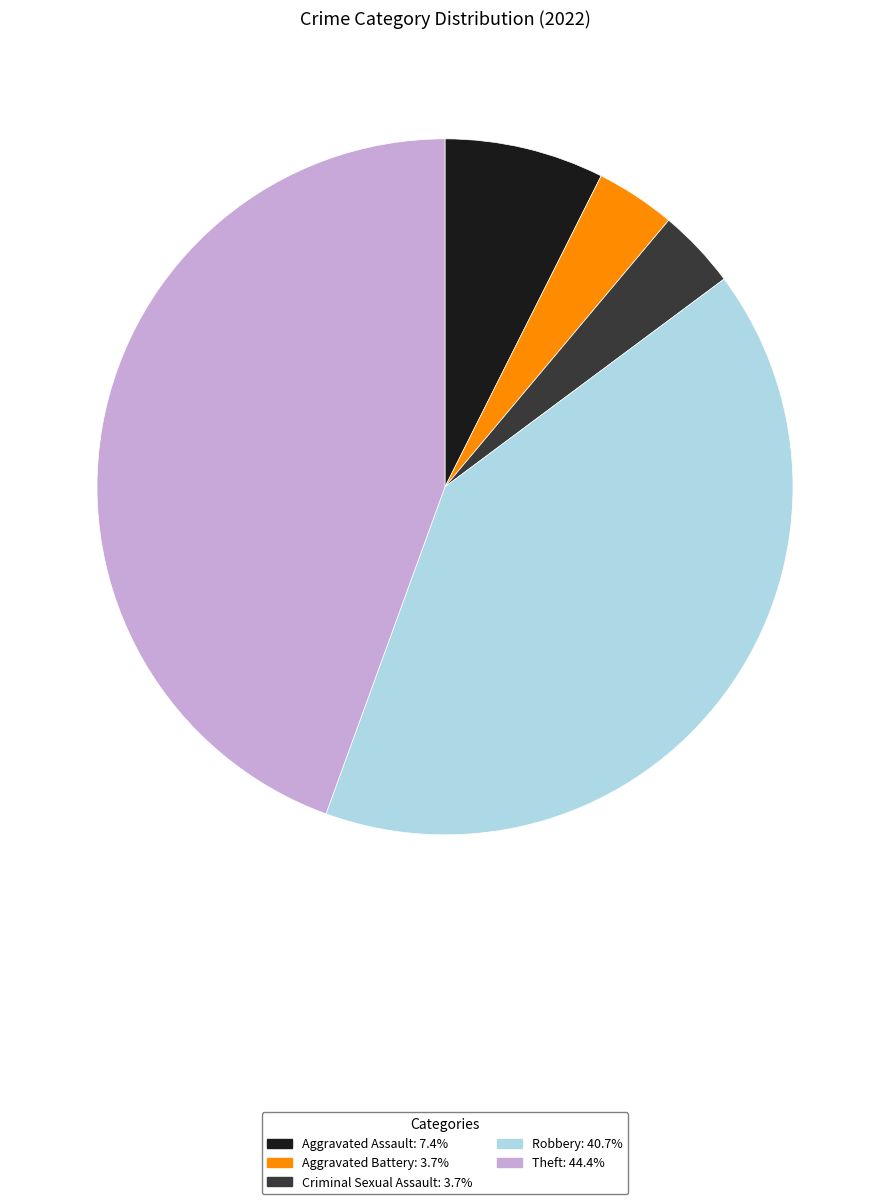

Do Aggravated Assault and Criminal Sexual Assault together represent more than half of the pie?

No